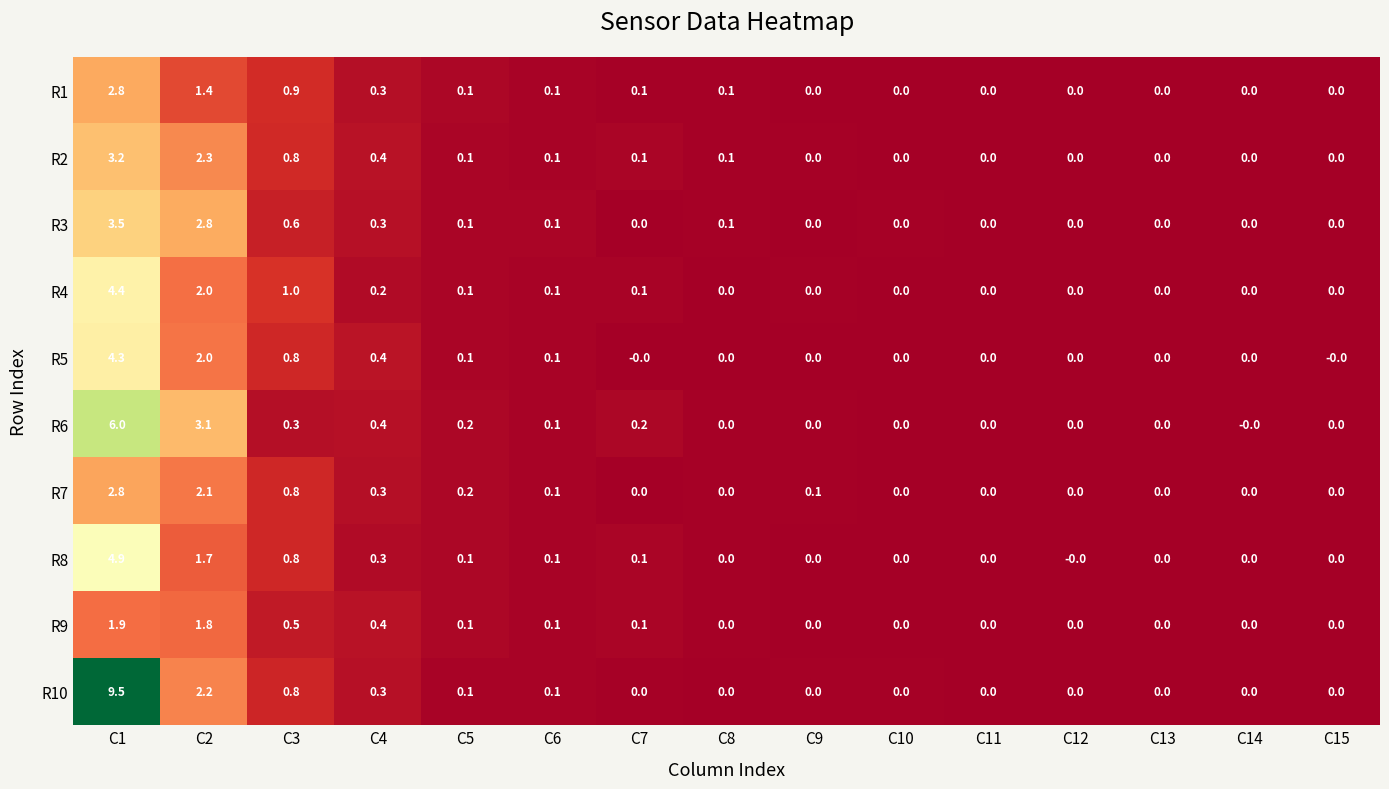

How many series are shown in this chart?

10